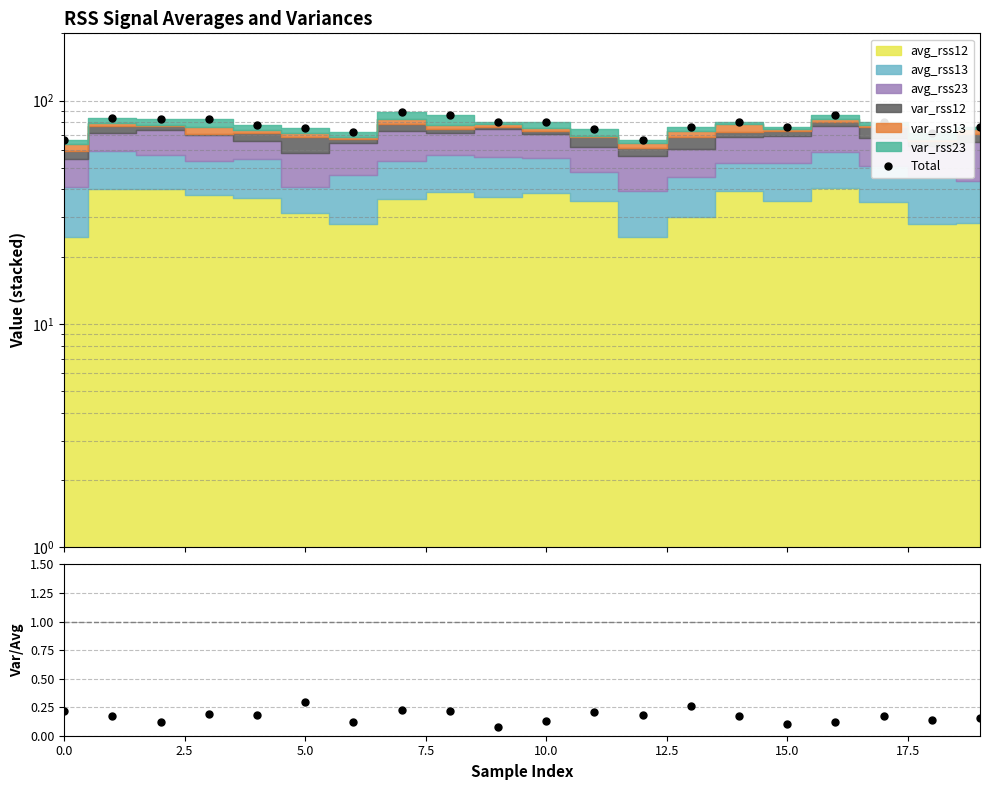

What is the difference between the maximum and minimum values in the Total series?

22.6